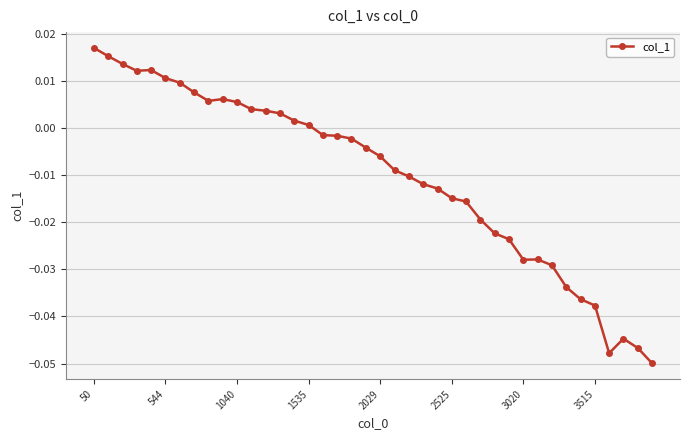

What is the sum of all values?

-0.4